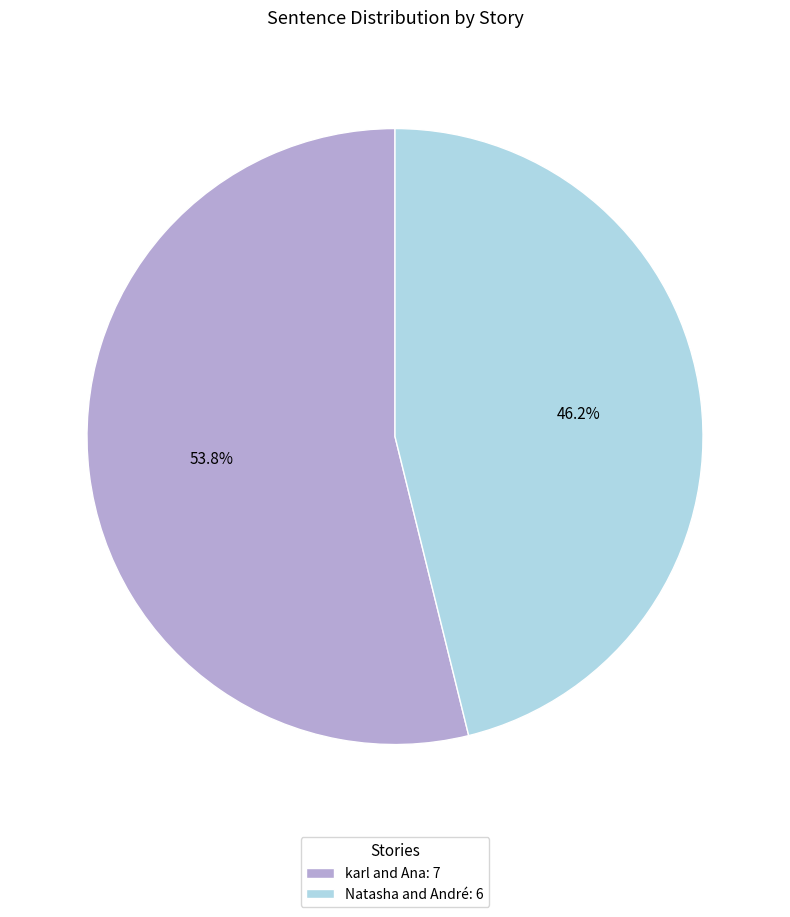

Between Natasha and André and karl and Ana, which is larger?

karl and Ana